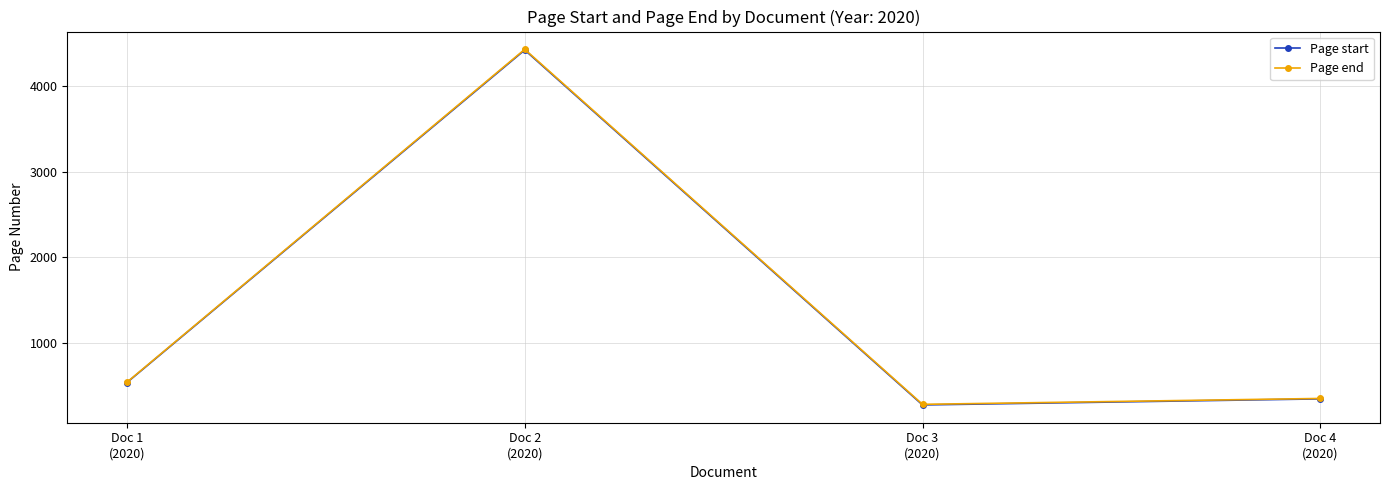

What is the average value of the Page end series?

1399